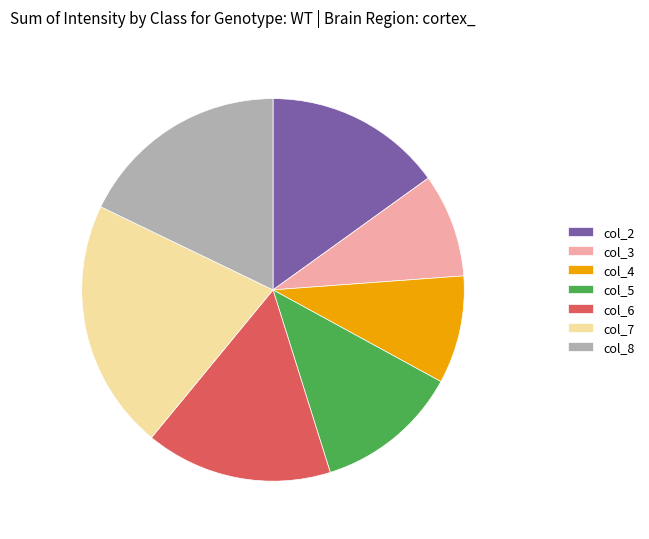

Is it true that col_2 is 15% of the pie?

True